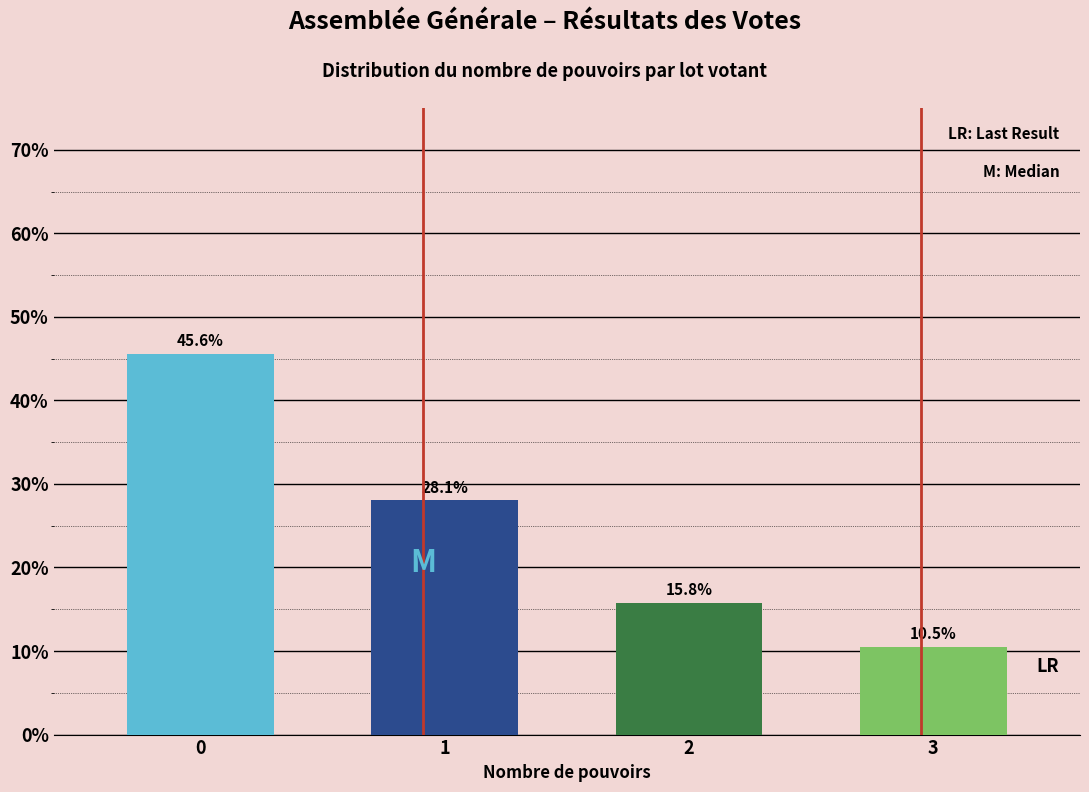

Reading left to right, extract all data points from this chart.

0=45.6	1=28.1	2=15.8	3=10.5